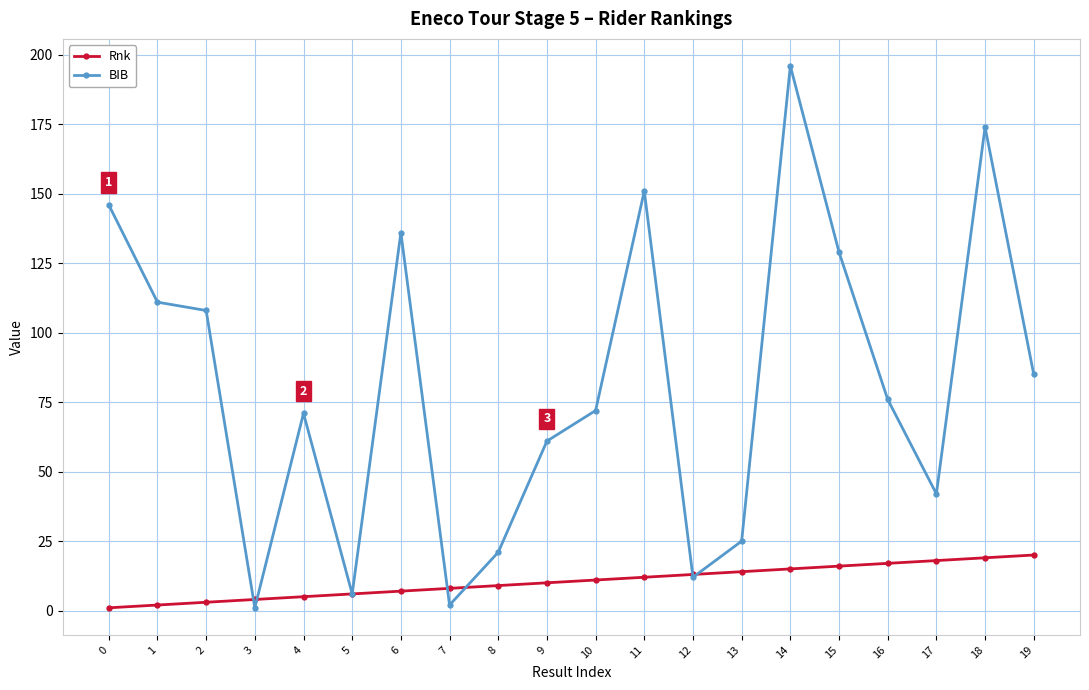

Between 4 and 11, which series saw the biggest shift?

BIB